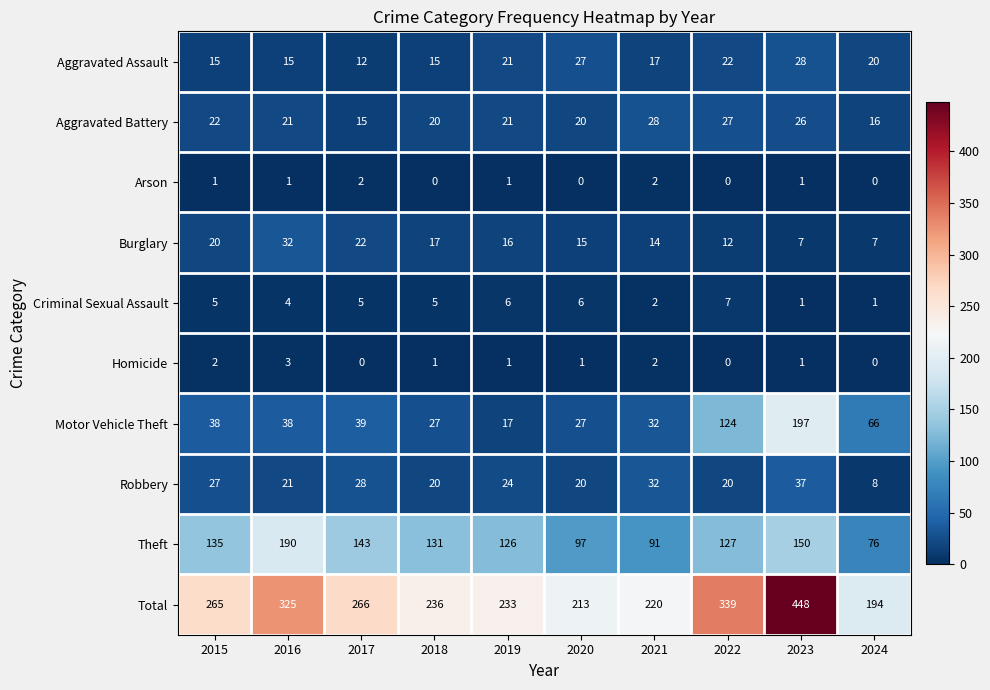

What is the difference between the second highest and second lowest values in the Theft series?

59